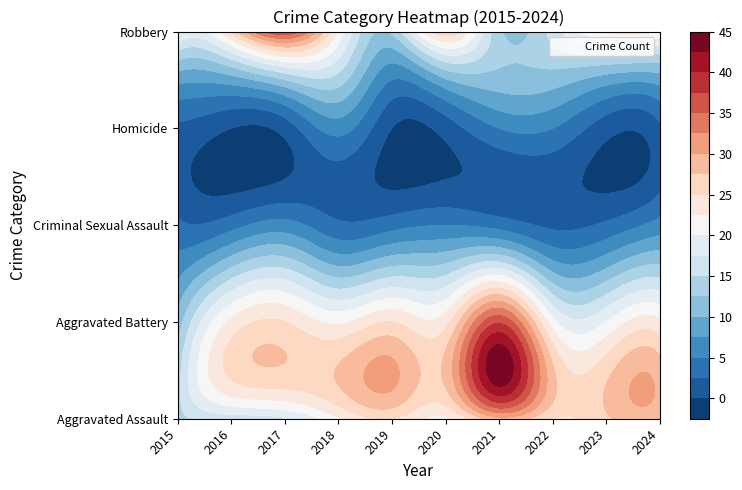

Is the value of Aggravated Assault at 2015 greater than the value of Homicide at 2017?

Yes